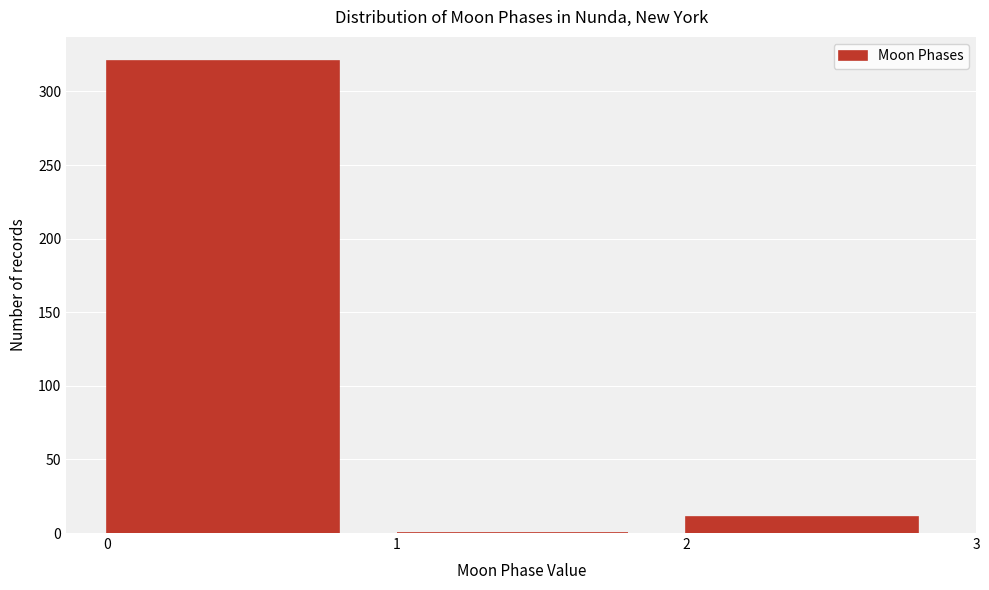

Reading left to right, extract all data points from this chart.

0=321	1=0	2=11